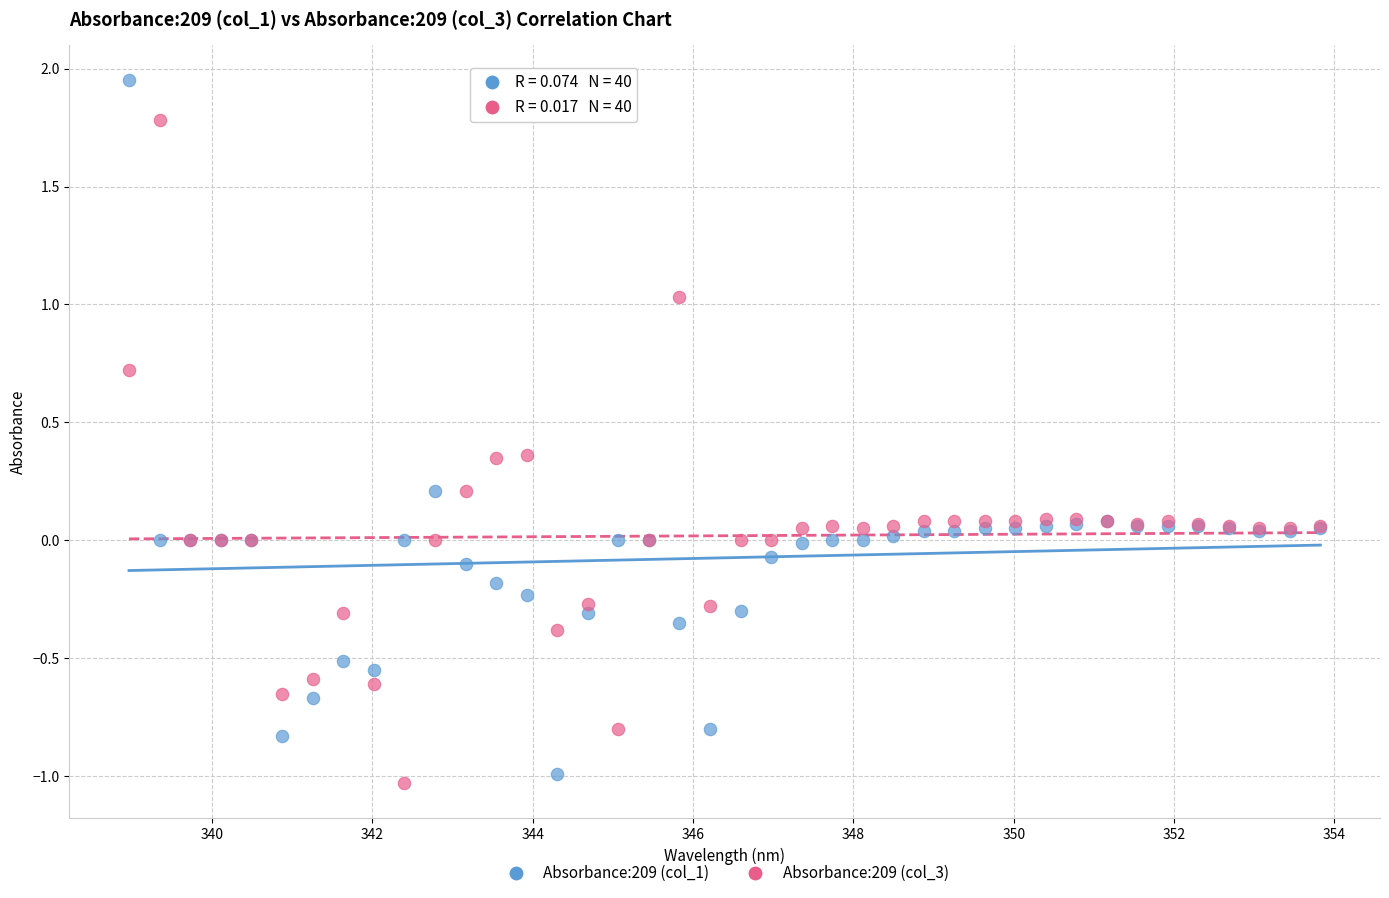

What is the X range (max minus min) for the scatter plot?

14.9